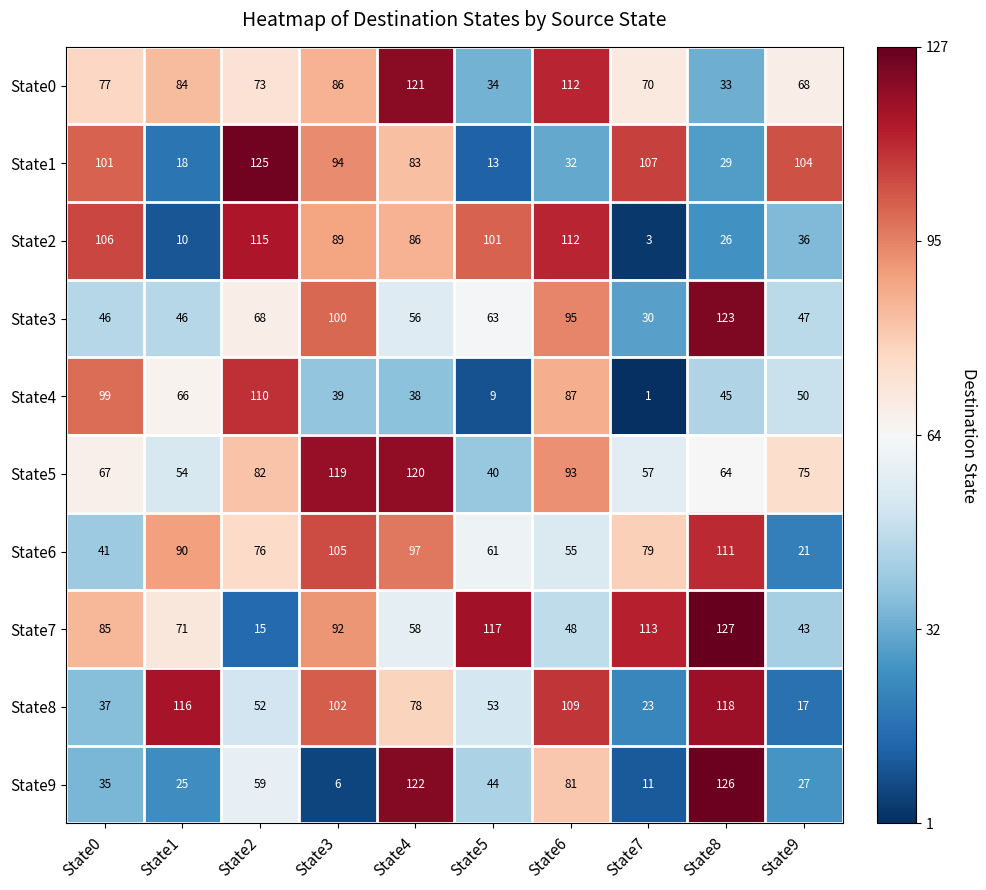

What is the sum of all State4 values?

544